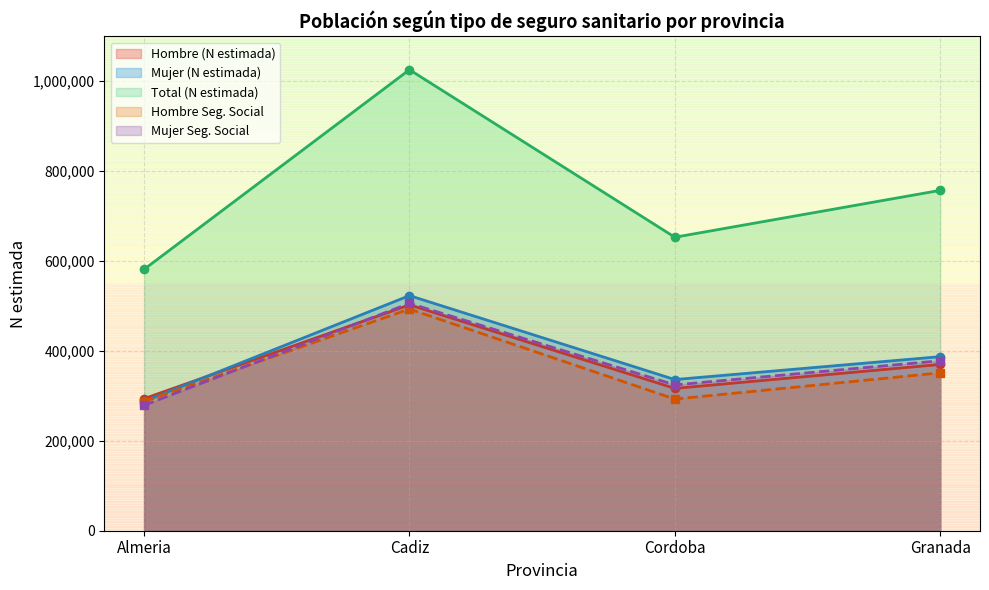

What is the difference between the highest and lowest values at Cadiz?

532455